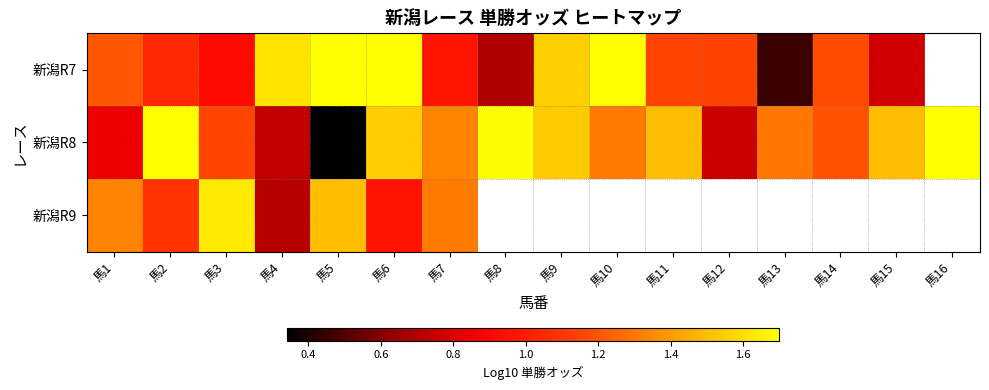

What is the difference between the second highest and second lowest values in the 新潟R7 series?

1.0